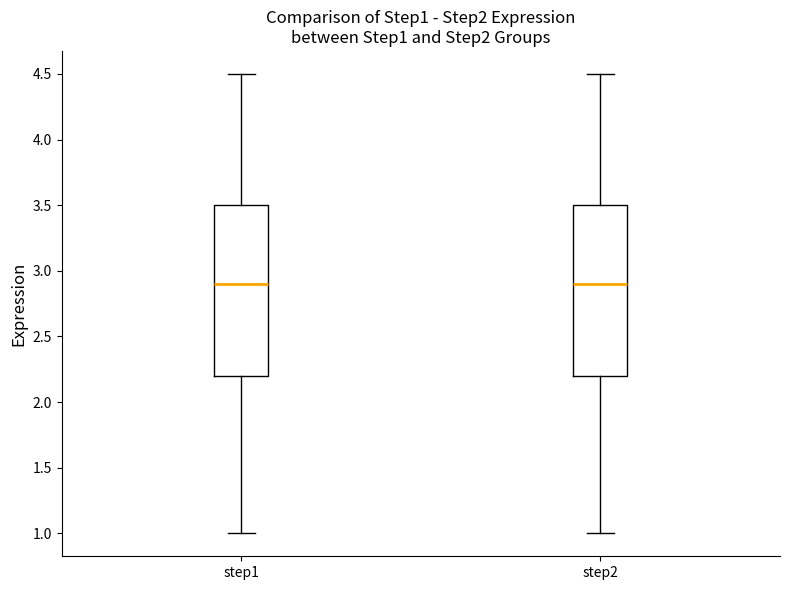

Reading left to right, read every box against the y-axis: the position of its median line, the range the box covers, and the ends of its whiskers. The values are not printed on the chart, so give them approximately, as read against the axis.

step1: median 2.9, box 2.2 to 3.5, whiskers 1.0 to 4.5
step2: median 2.9, box 2.2 to 3.5, whiskers 1.0 to 4.5